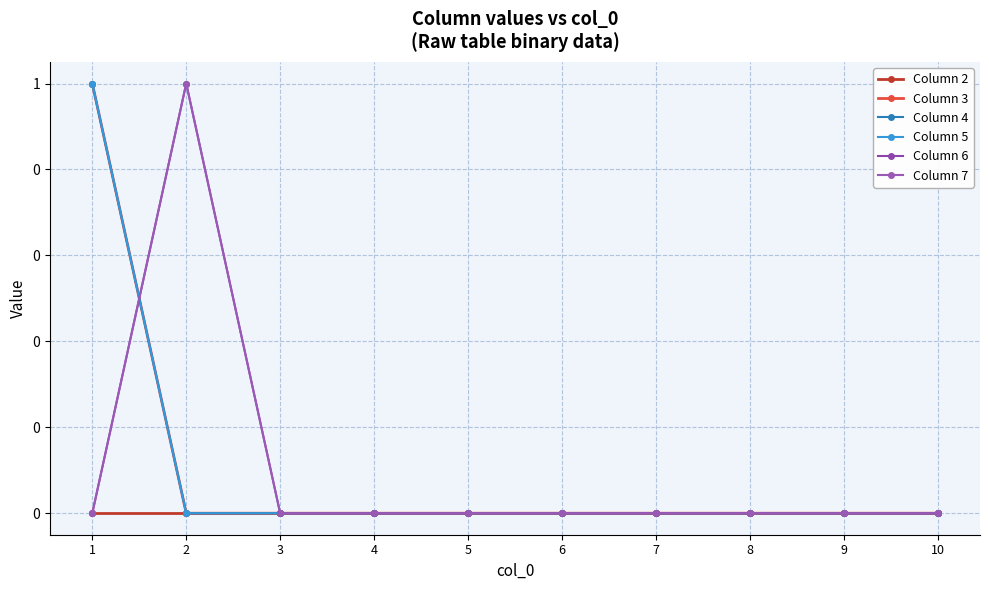

Rank the categories by Column 4 value from lowest to highest.

2, 3, 4, 5, 6, 7, 8, 9, 10, 1